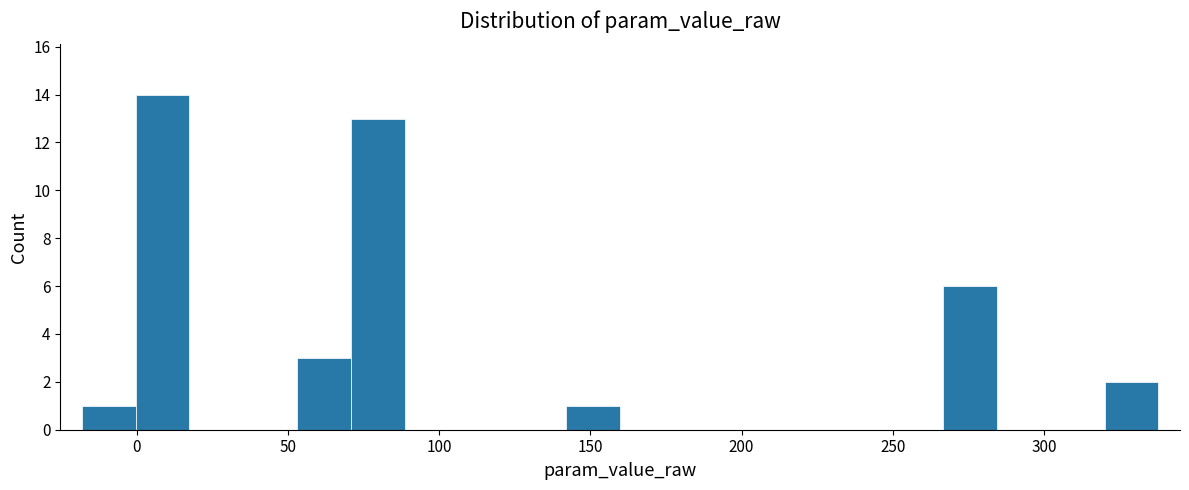

Around what value on the x-axis is the tallest bar? Give the approximate position of its centre, as read against the axis.

10